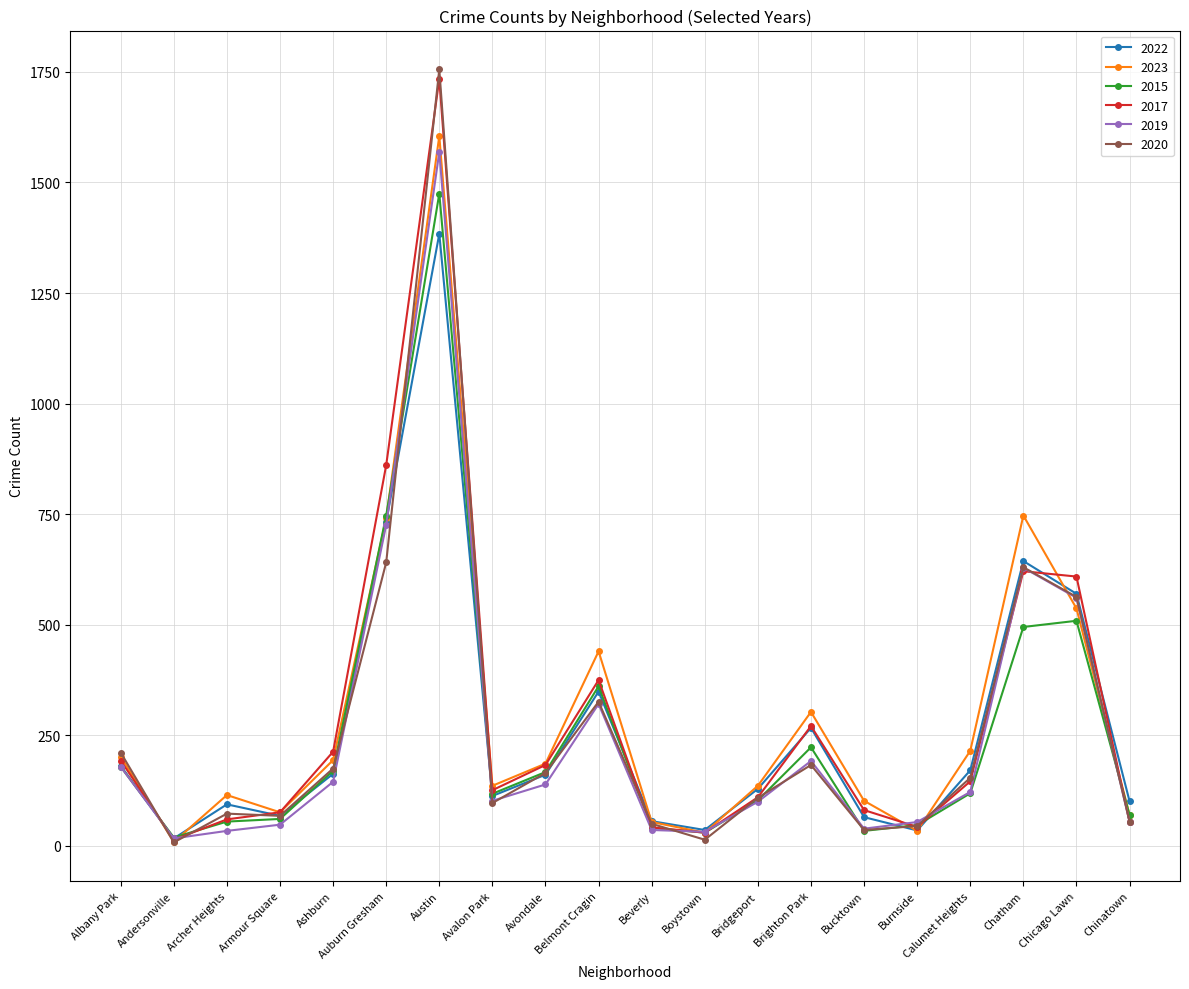

What is the total value across all series at Albany Park?

1145